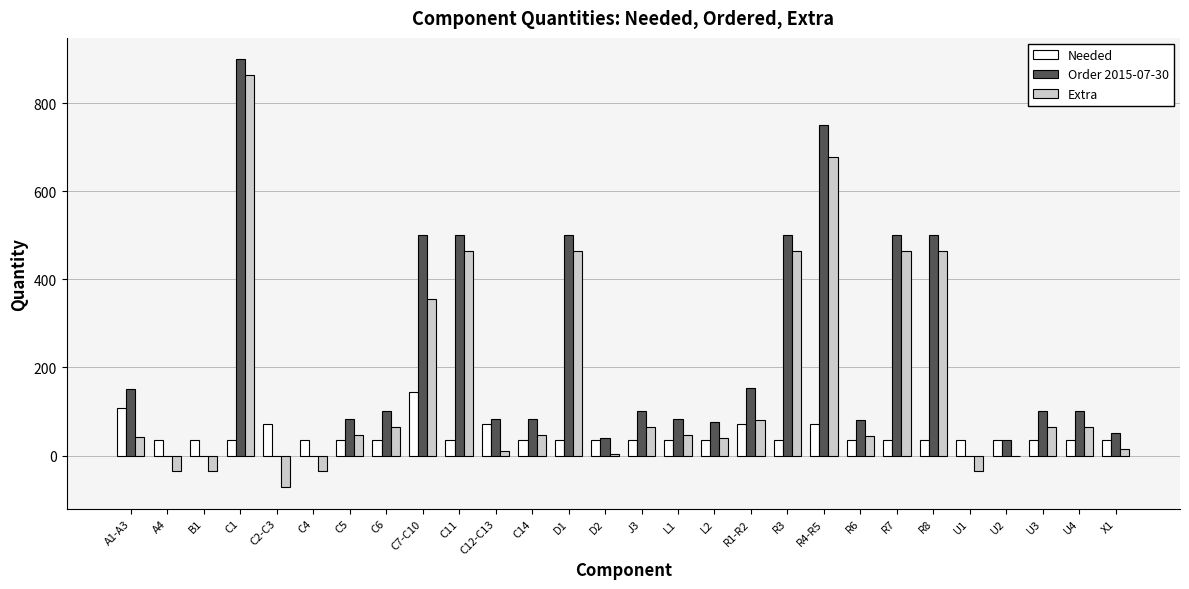

The value of Extra at D1 is 464. True or false?

True